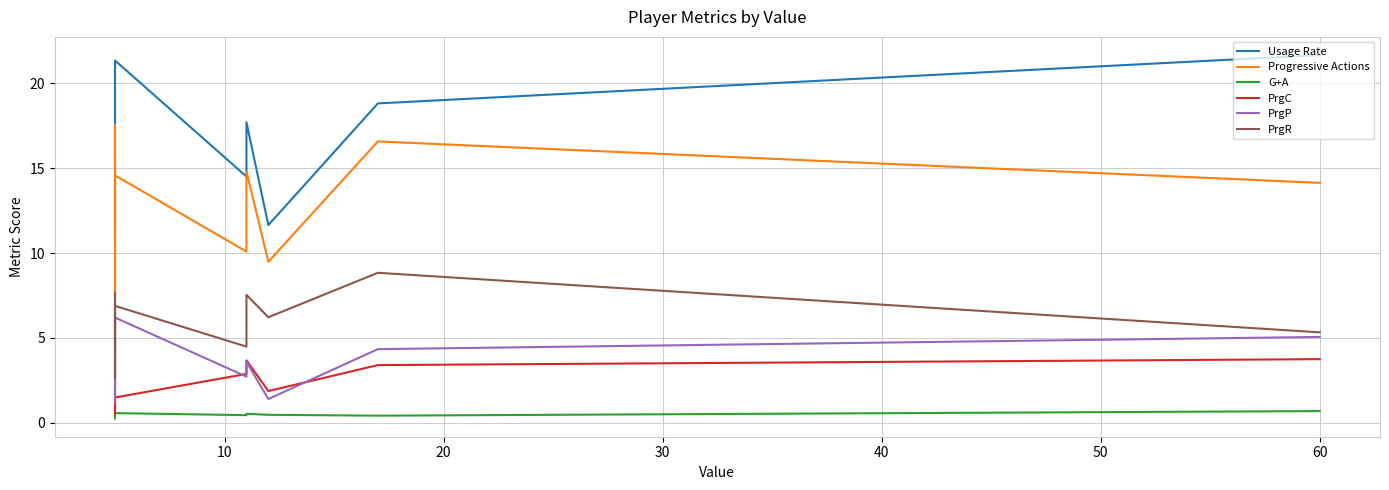

Which series has the largest range (max minus min)?

Progressive Actions